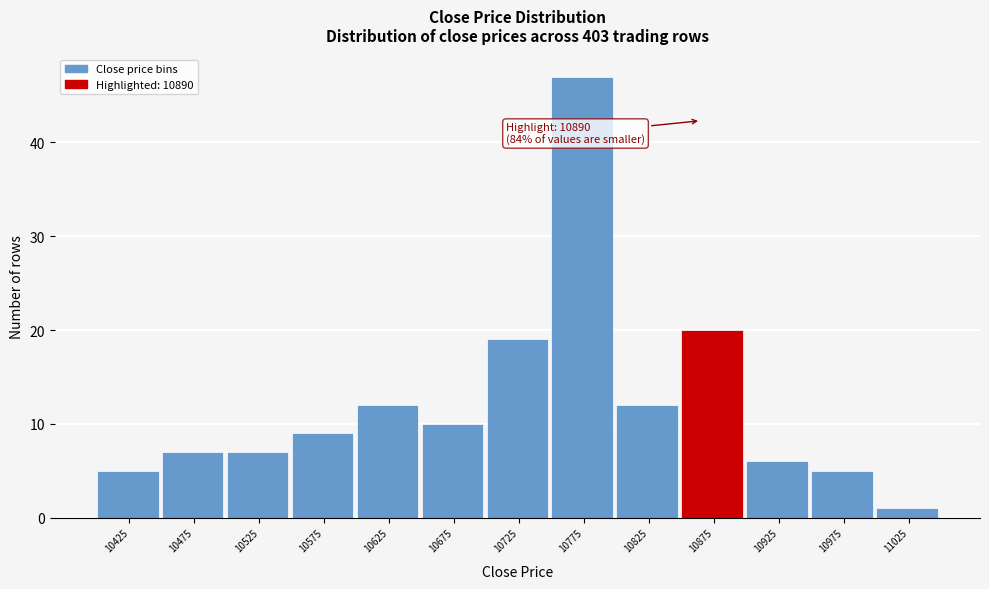

Reading right to left, what are all the values shown in this chart?

1	5	6	20	12	47	19	10	12	9	7	7	5